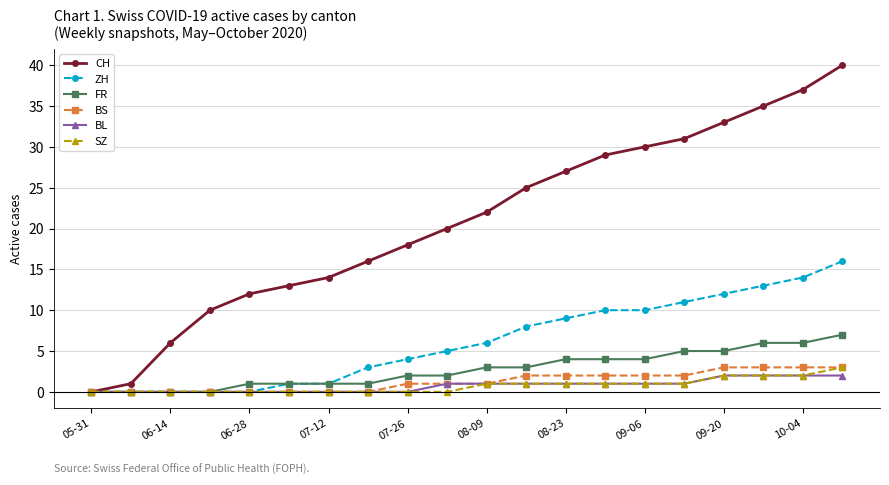

Which series has the largest total across all categories?

CH